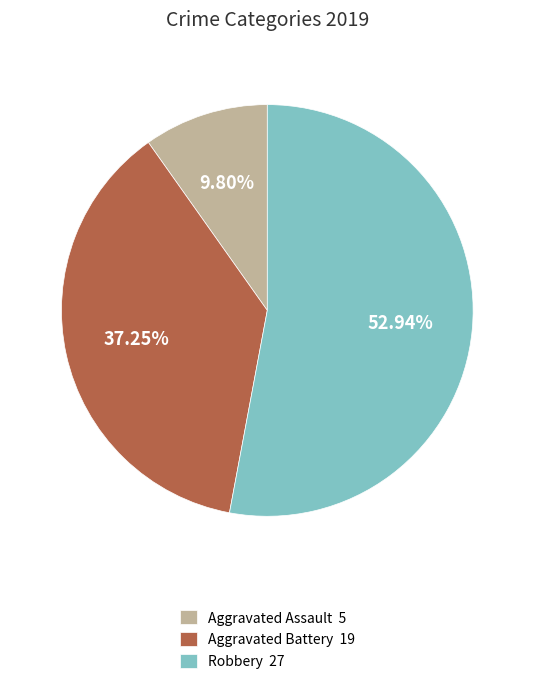

How many slices are in this pie chart?

3